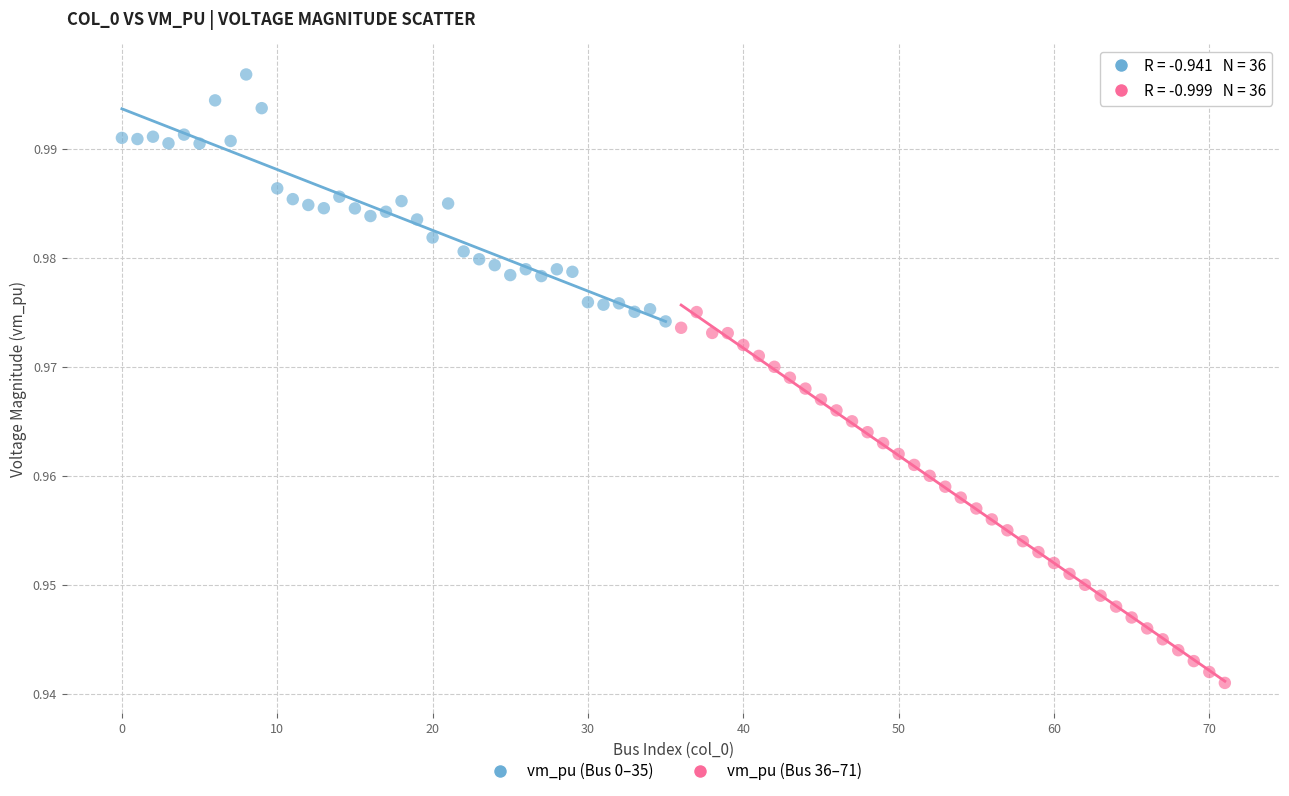

Which series contains the highest Y value?

vm_pu (Bus 0–35)